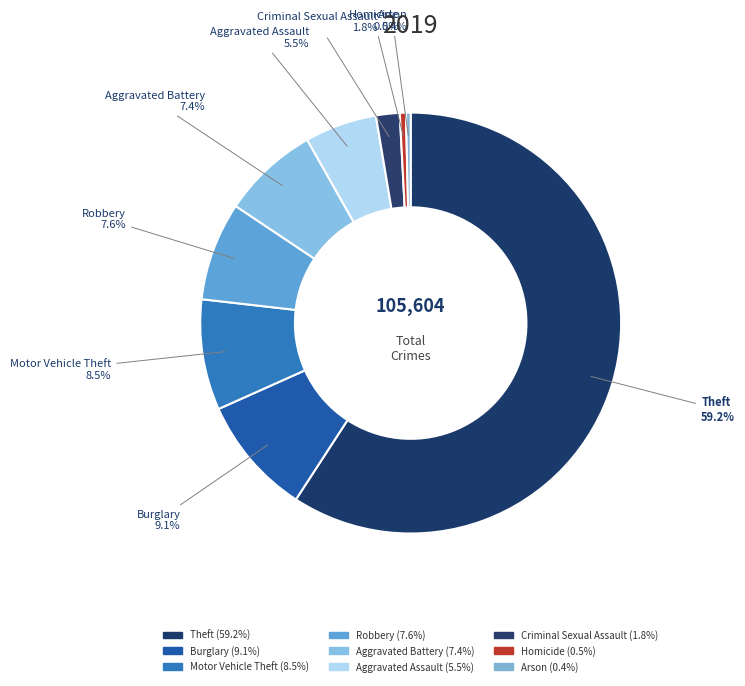

To the nearest percent, what portion does Theft represent?

59%